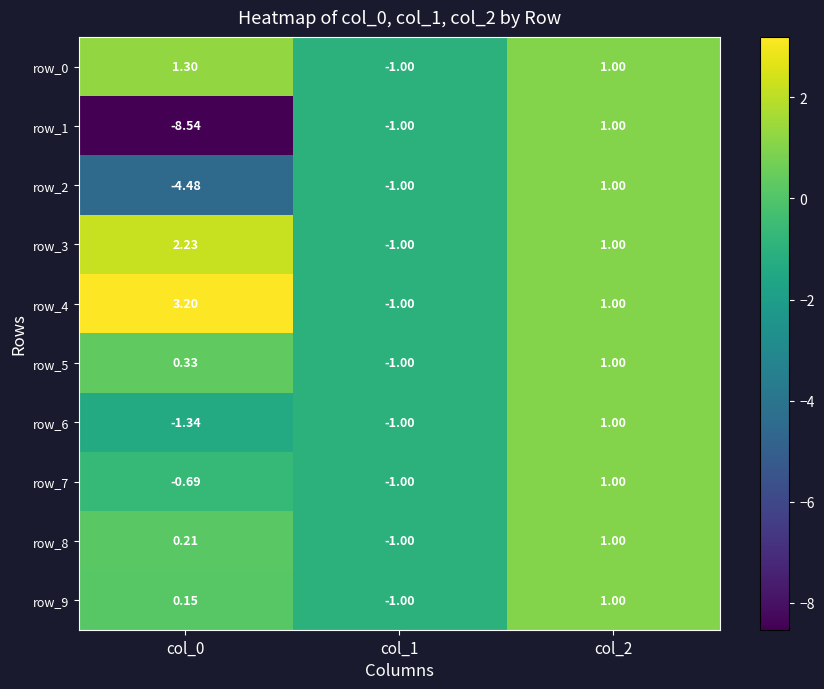

Is the value of row_7 at col_1 greater than the value of row_9 at col_0?

No